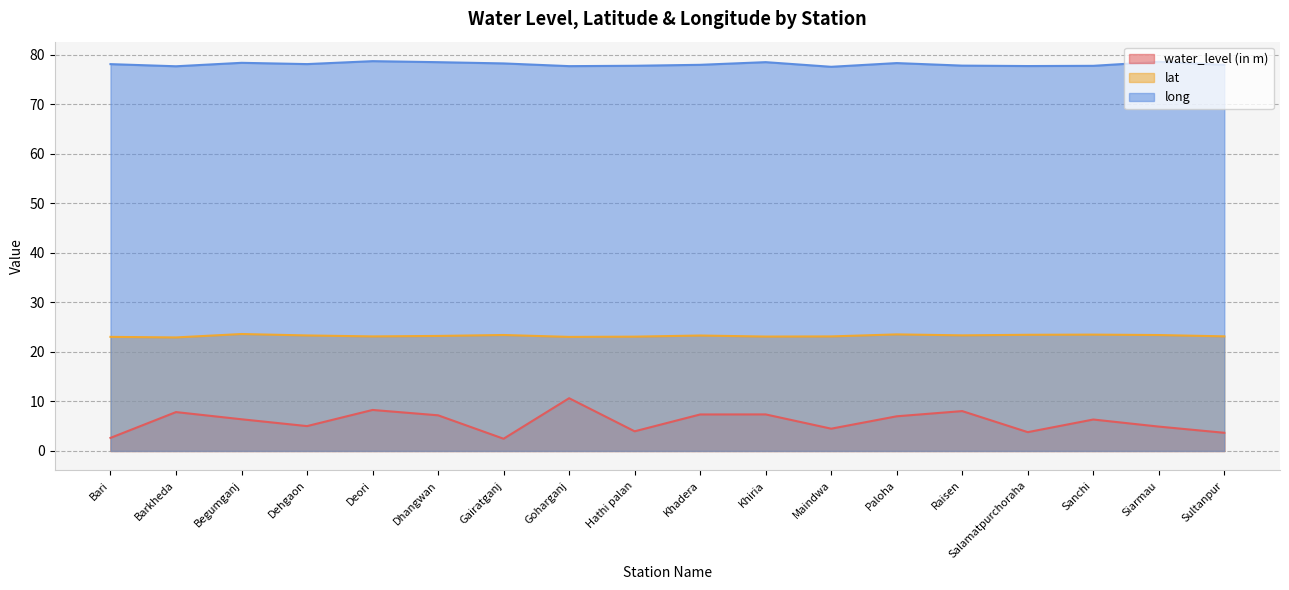

Is the value of long at Hathi palan greater than the value of water_level (in m) at Barkheda?

Yes